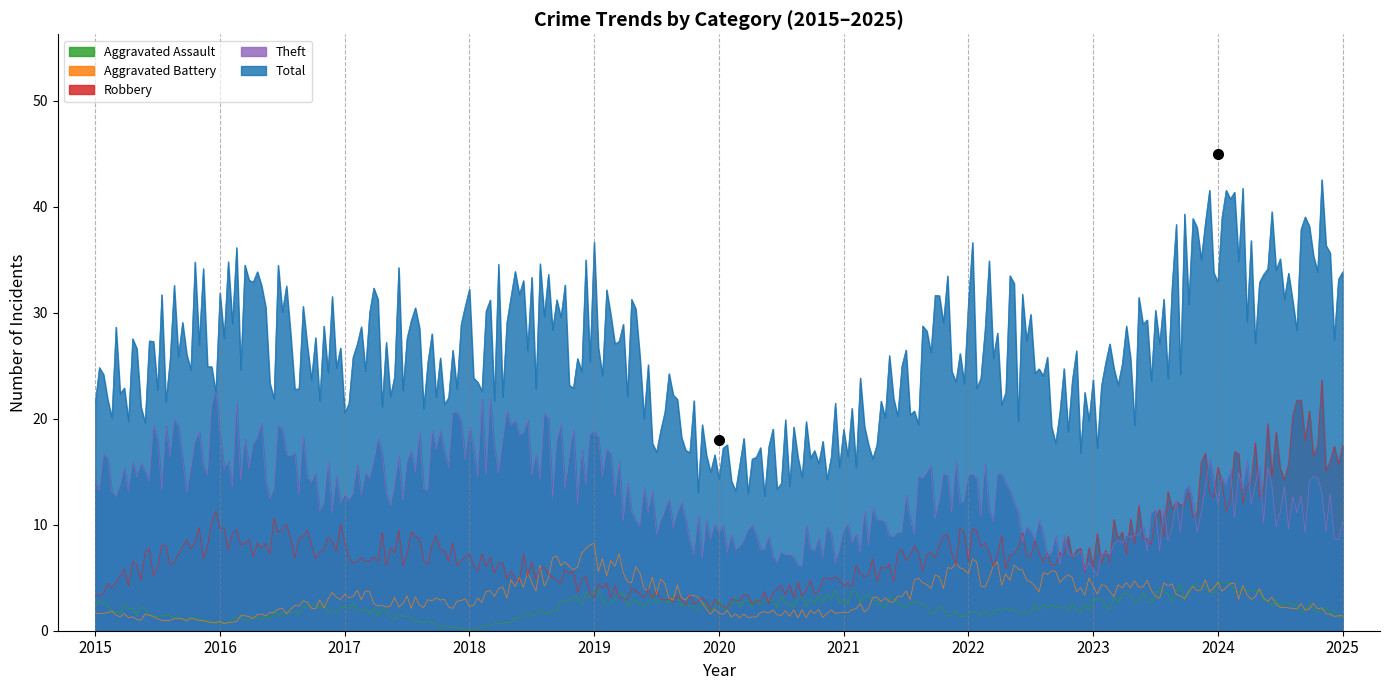

Which series has the largest total across all categories?

Total